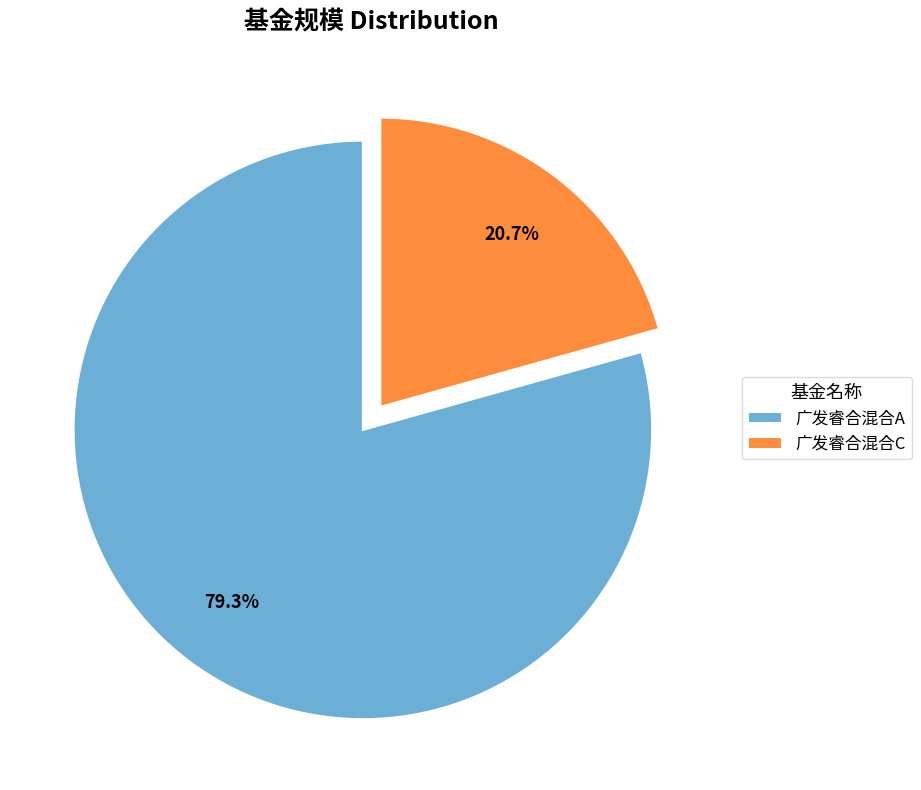

Is 广发睿合混合C the majority of the pie?

No